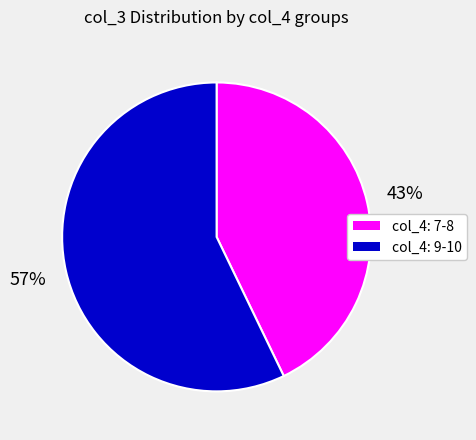

Is there any slice that represents more than half of the pie?

Yes